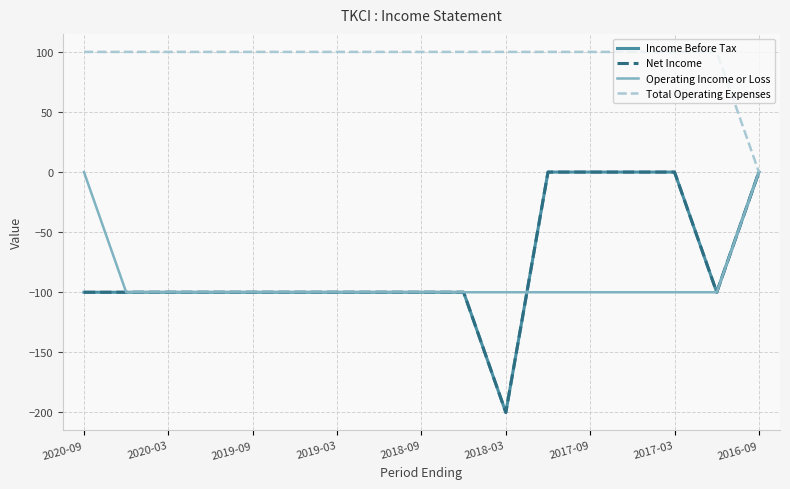

What is the average value of the Total Operating Expenses series?

94